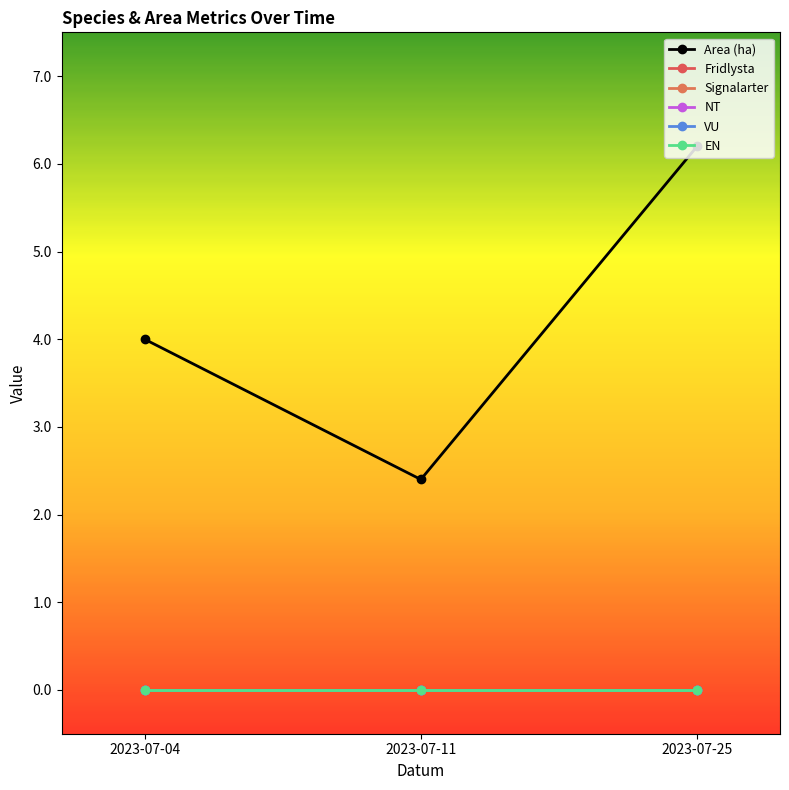

Is the value of Fridlysta at 2023-07-25 greater than the value of Area (ha) at 2023-07-04?

No